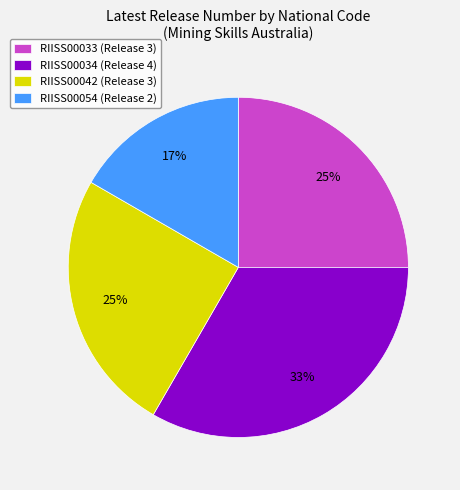

Which category has the smallest portion of the pie?

RIISS00054